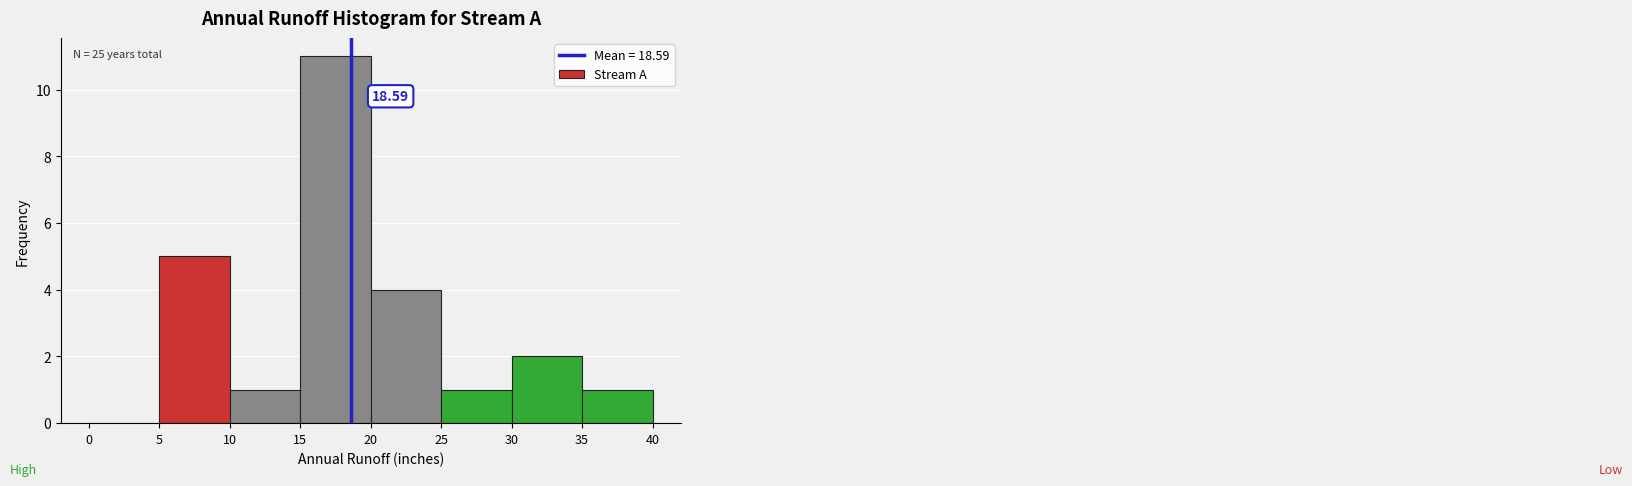

Which range on the x-axis has the tallest bar?

15 to 20